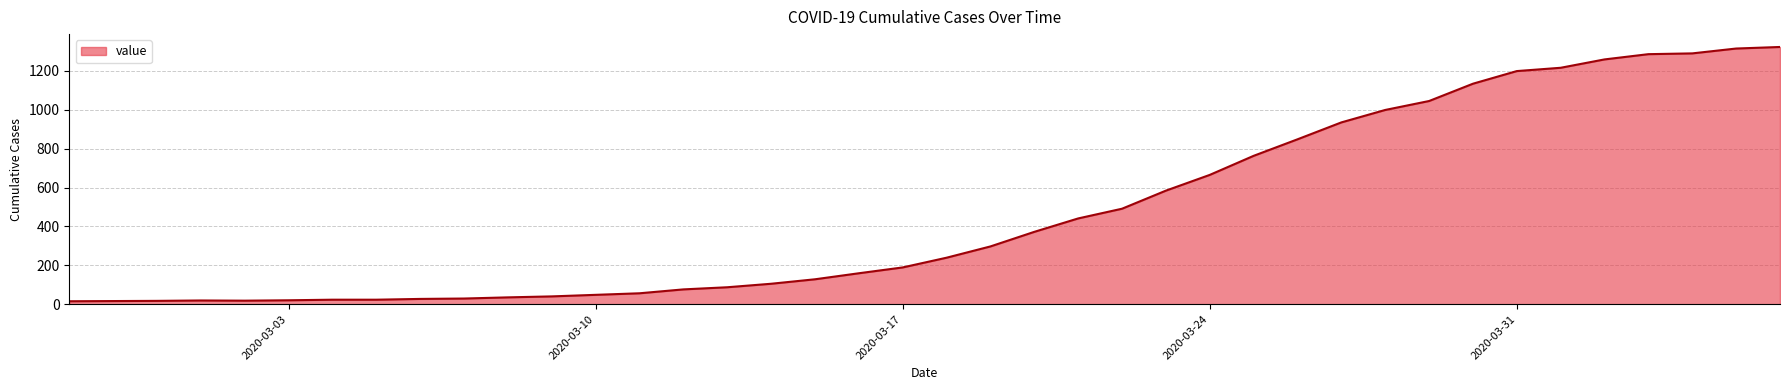

Does the chart display data point markers on the line(s)?

No